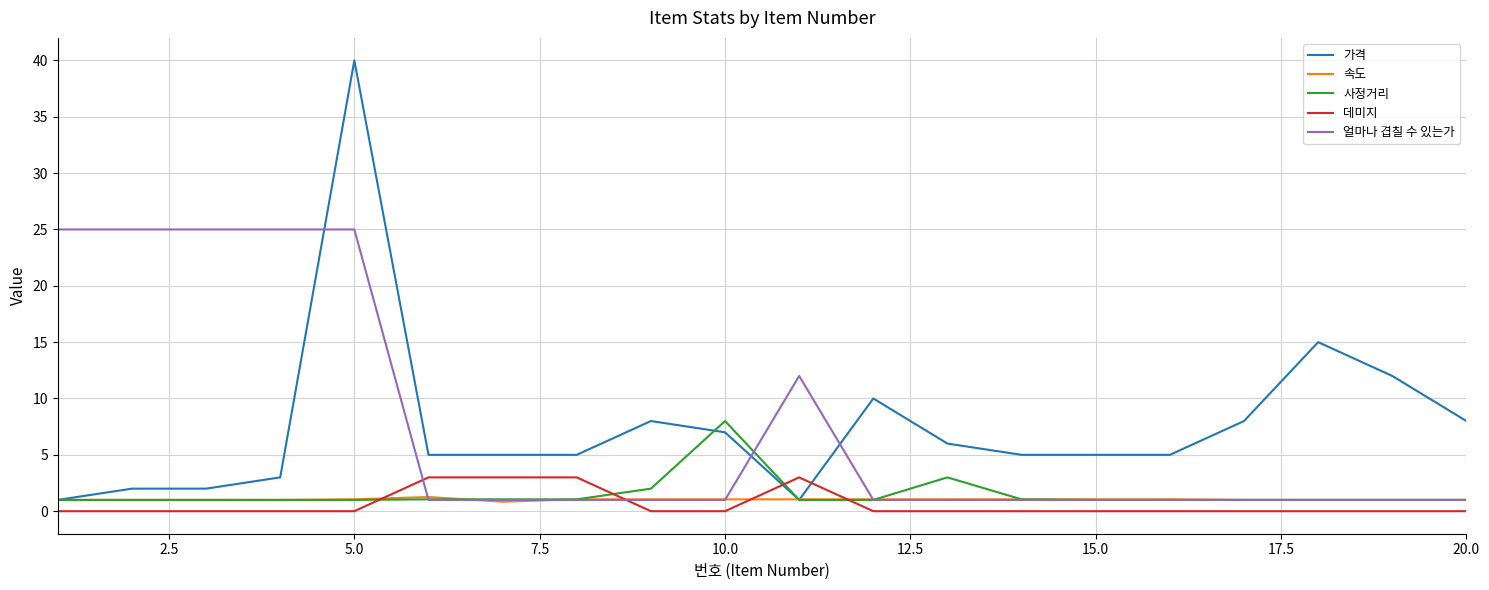

True or false: 속도 and 데미지 cross at least once.

True